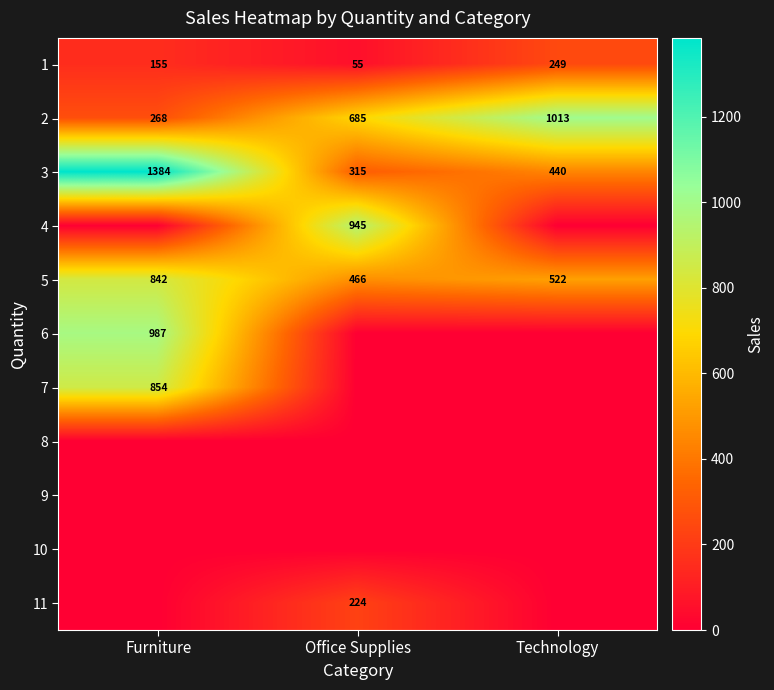

At which label does 5 reach its peak?

Furniture